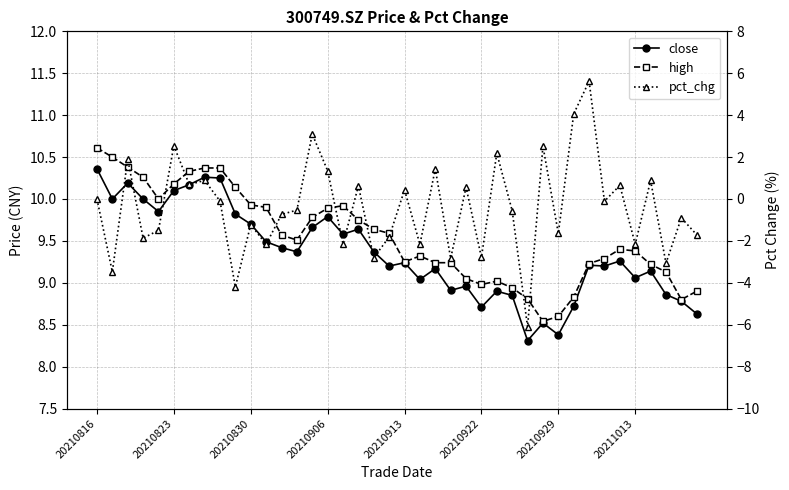

What is the value of the pct_chg point at the 31st from the left?

-1.6